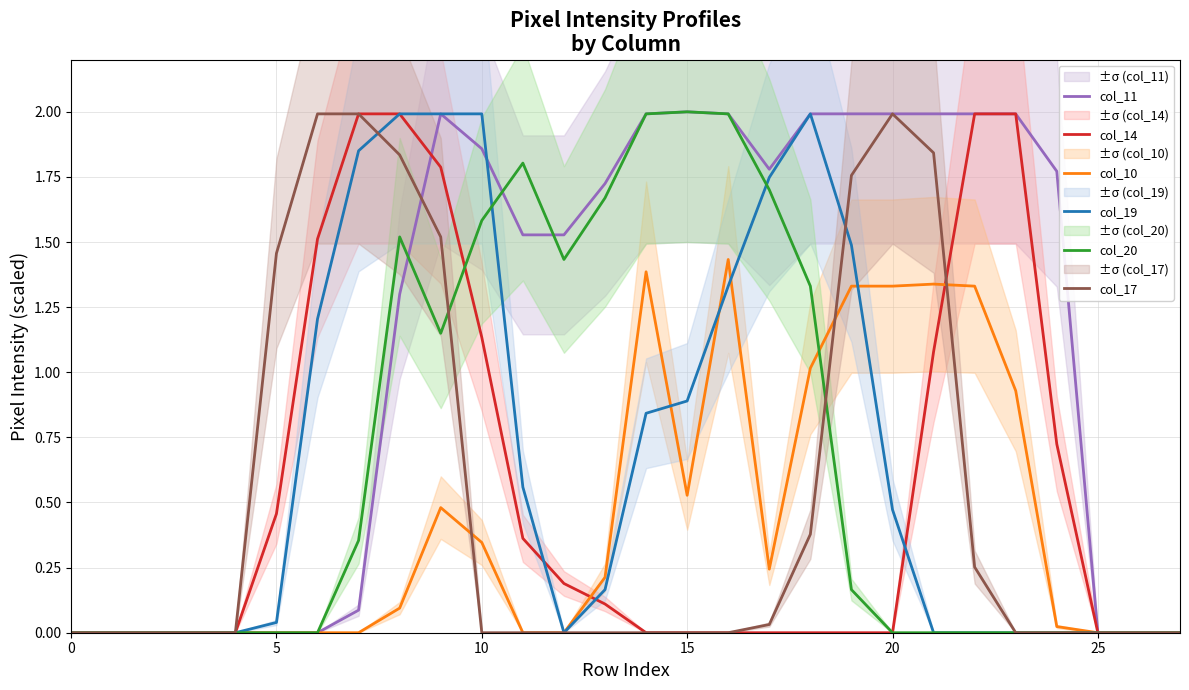

True or false: col_19 has more than 1 points higher than both neighbors.

False